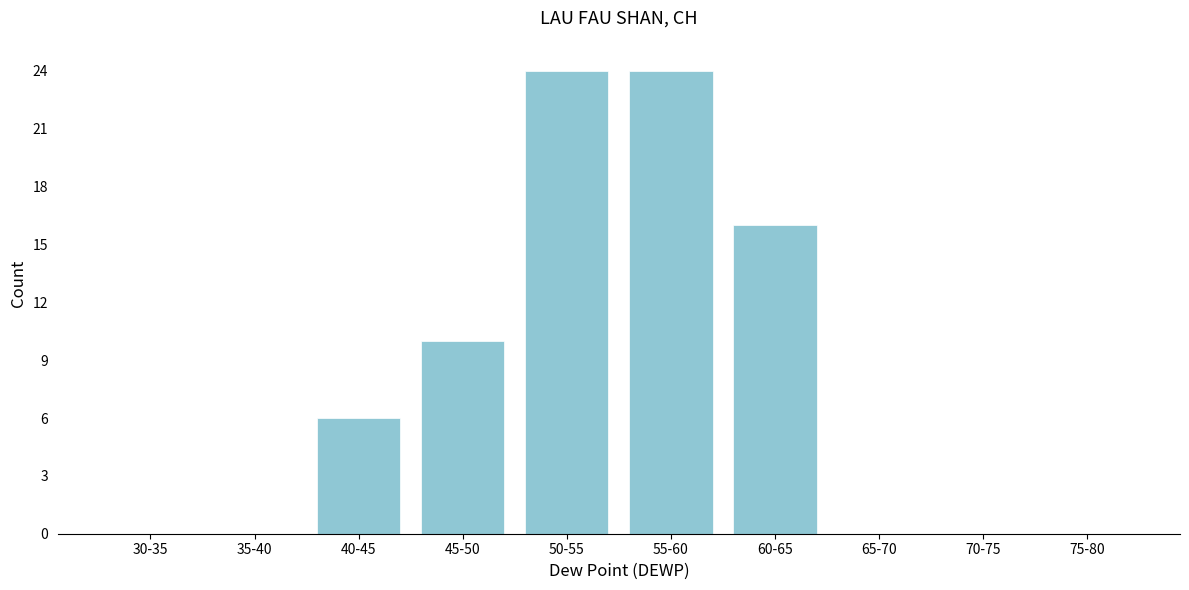

Reading left to right, what are all the values shown in this chart?

30-35=0	35-40=0	40-45=6	45-50=10	50-55=24	55-60=24	60-65=16	65-70=0	70-75=0	75-80=0